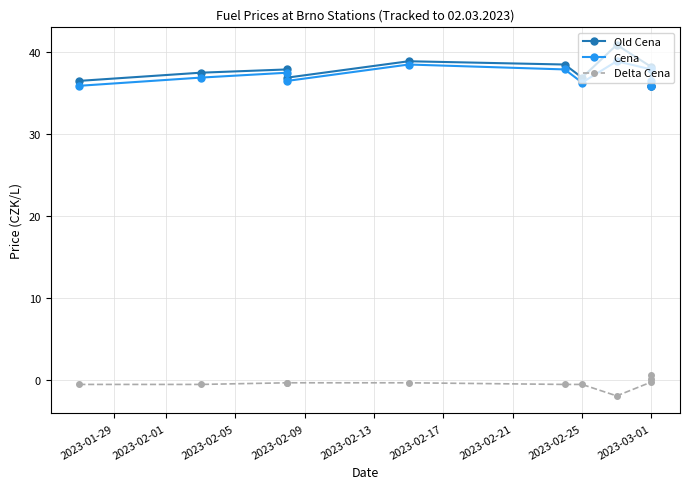

True or false: Cena and Delta Cena intersect in this chart.

False